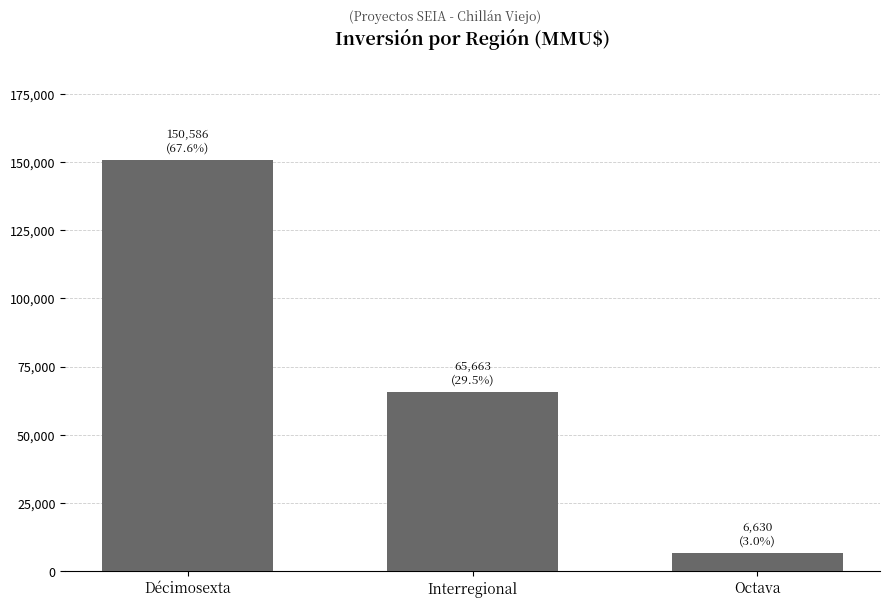

How many data points are less than 65663?

1